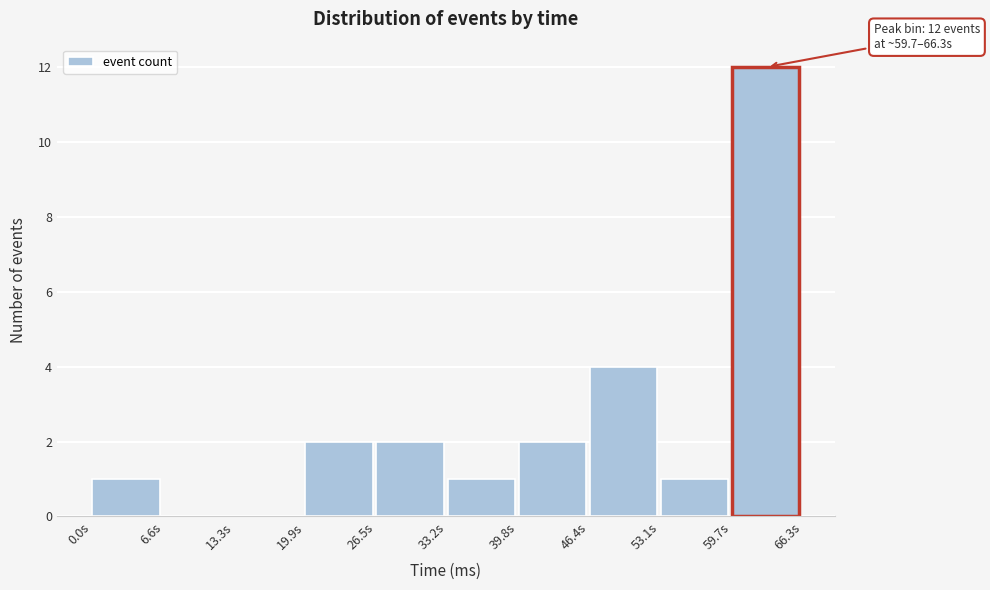

Which range on the x-axis has the tallest bar?

60 to 66